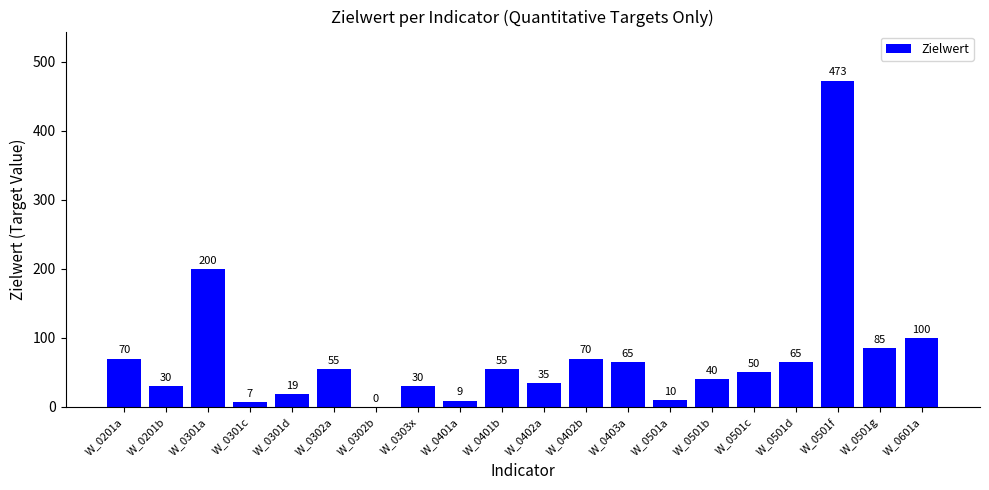

What is the sum of the values at W_0501g and W_0201a?

155